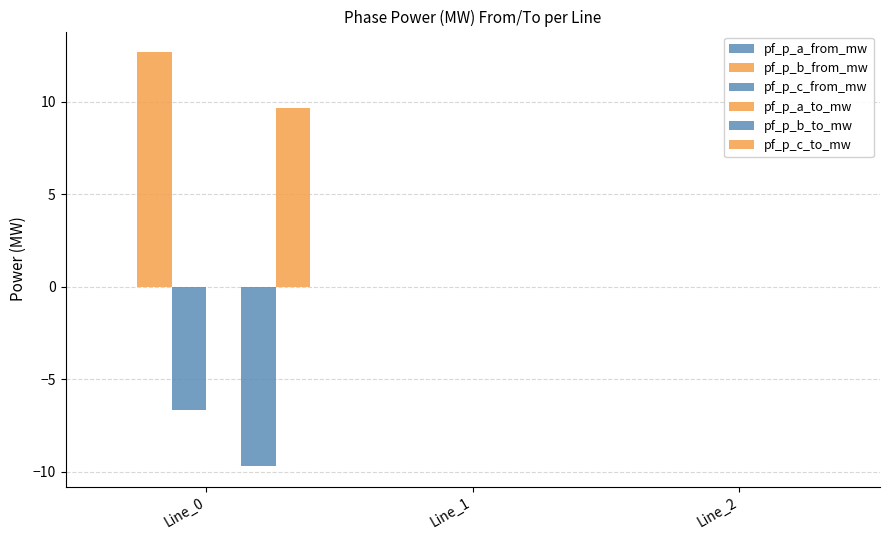

What is the difference between the second highest and minimum values in the pf_p_b_to_mw series?

9.7